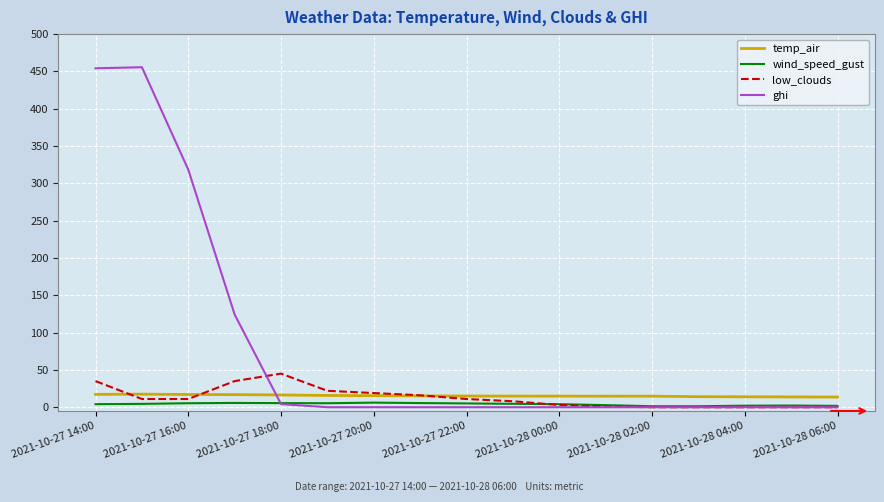

Which series has the largest total across all categories?

ghi